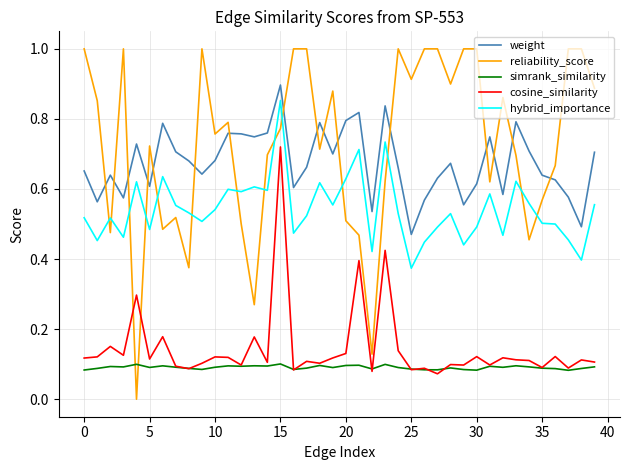

What are all the series names shown in the legend?

weight, reliability_score, simrank_similarity, cosine_similarity, hybrid_importance